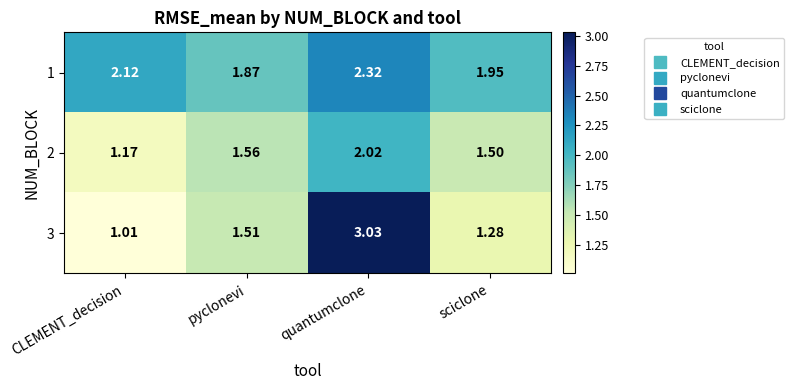

Where is 2 nearest to the value 1?

CLEMENT_decision